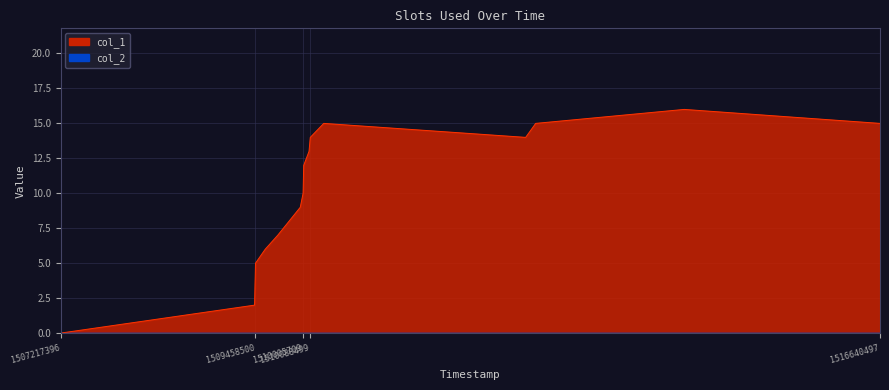

What is the value of the 8th point from the left?

9